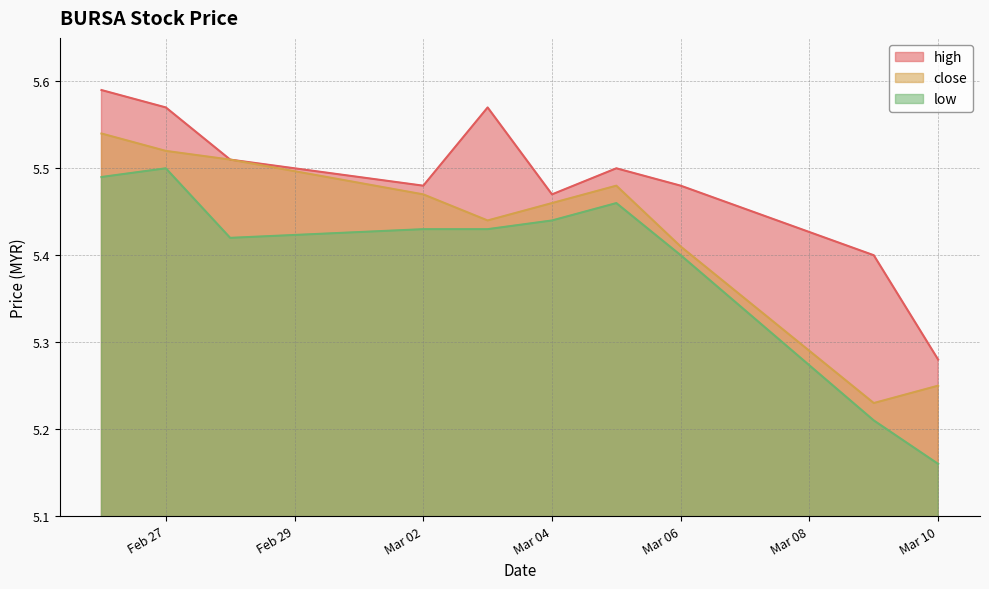

True or false: low has a value of 2.4 at 2020-03-09.

False